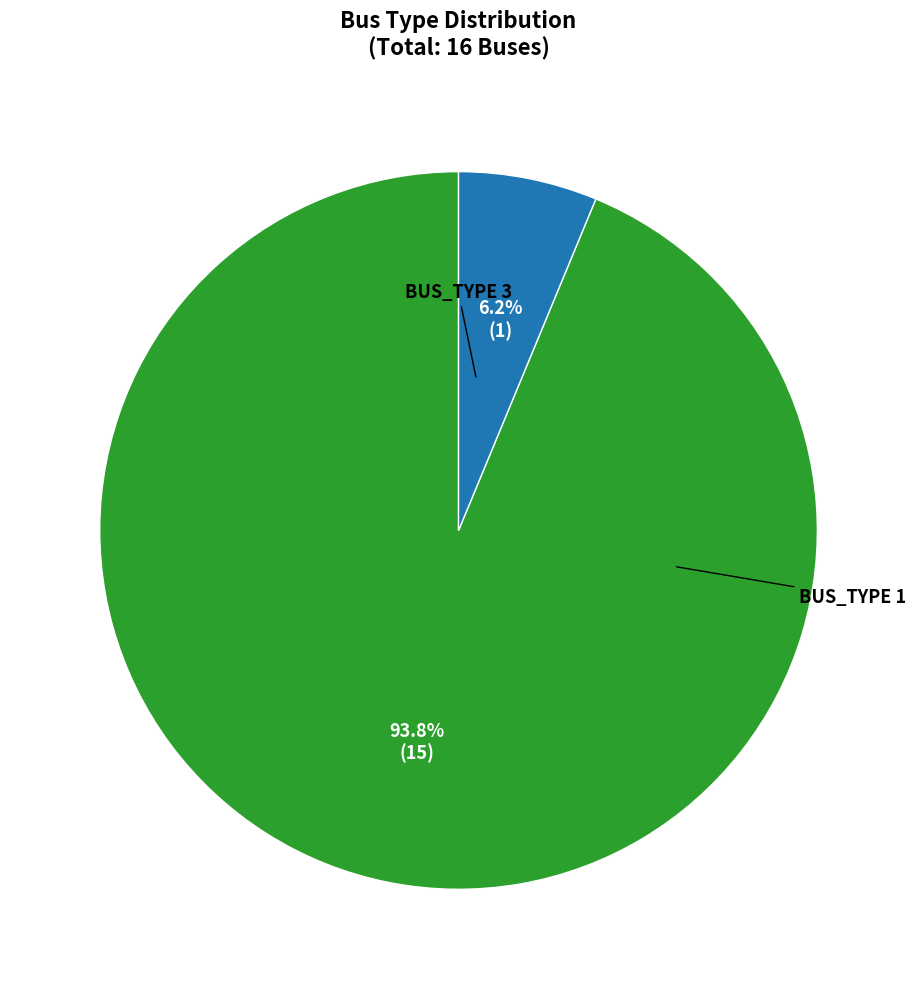

Is there a majority slice in this chart?

Yes